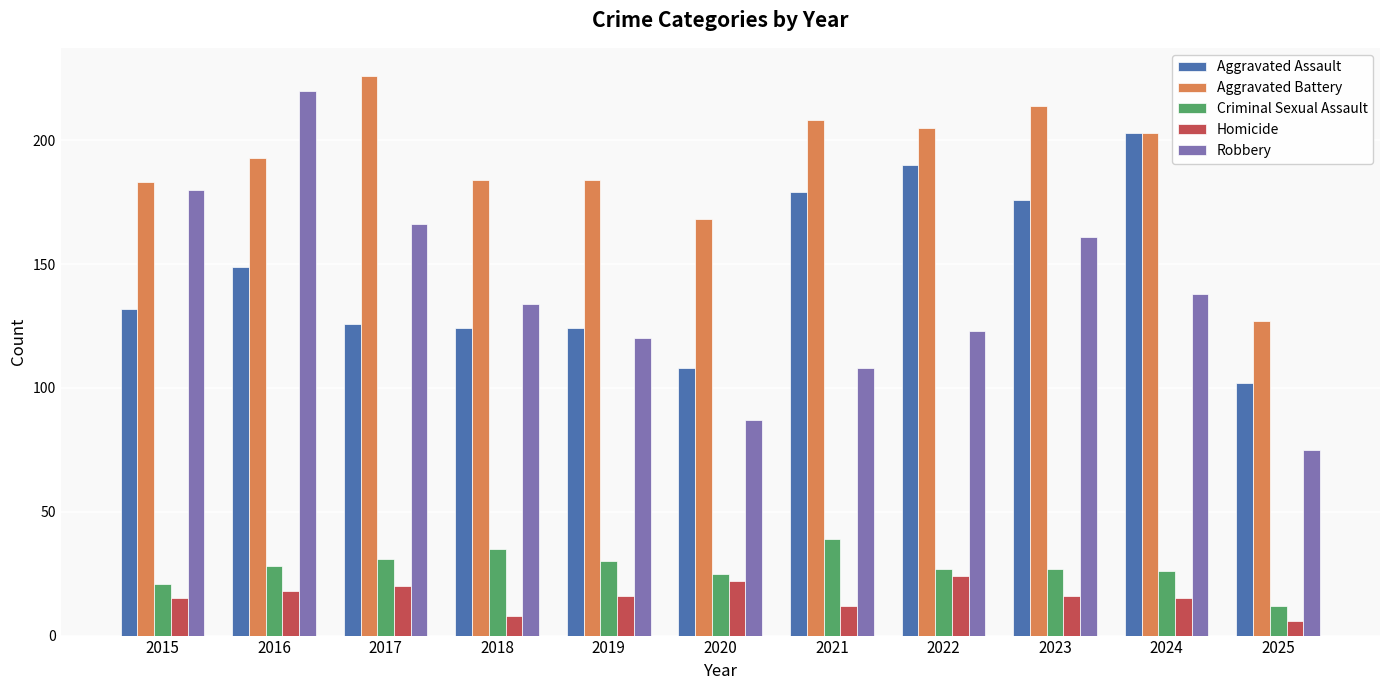

Which series changed the most between 2019 and 2024?

Aggravated Assault